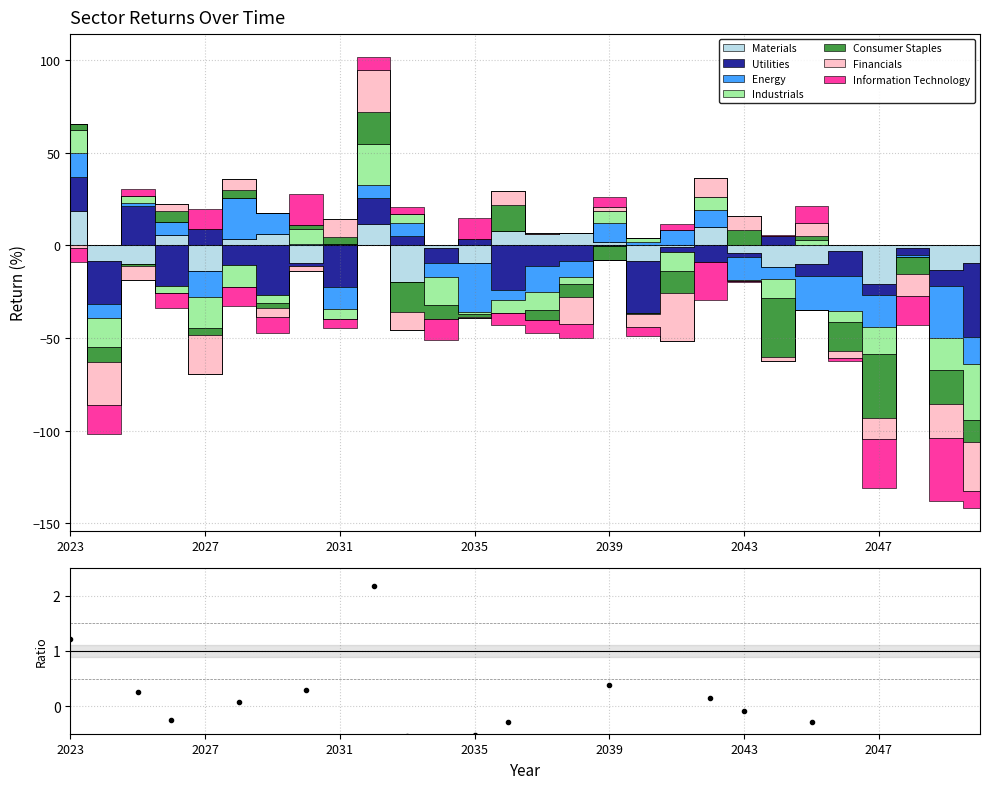

Does the chart display data point markers on the line(s)?

No